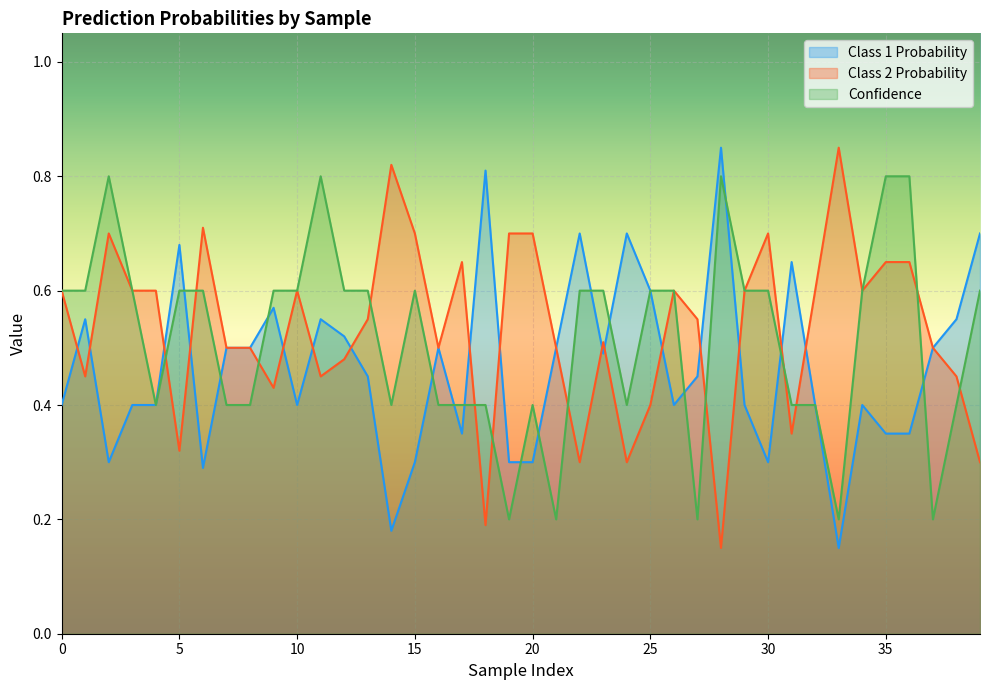

List the series in order of their peak value, highest first.

Class 1 Probability, Class 2 Probability, Confidence